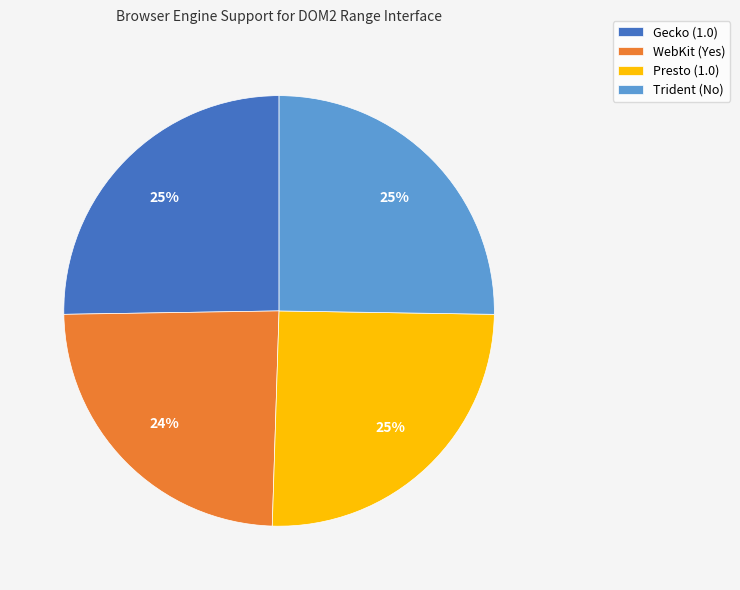

What is the smallest slice in the pie chart?

WebKit (Yes)